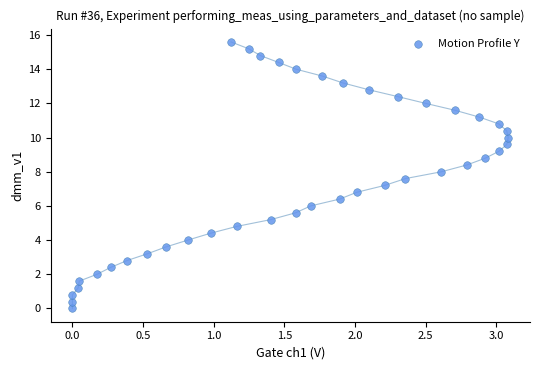

What is the range of X values (max minus min)?

3.1